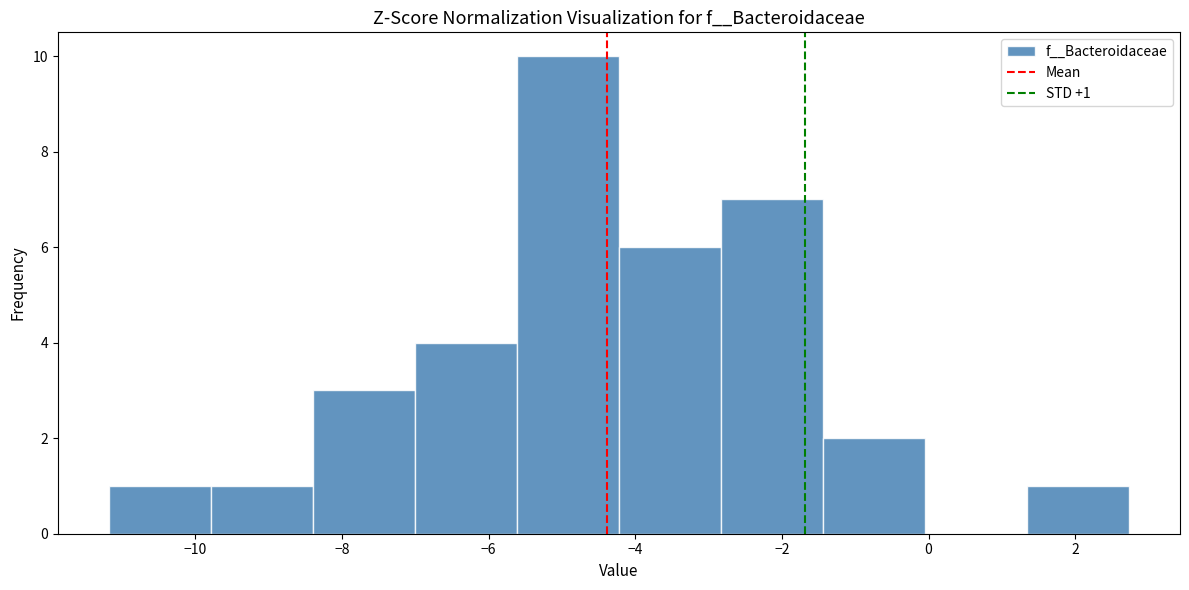

Over which range of the x-axis is the bar tallest?

-5.6 to -4.2